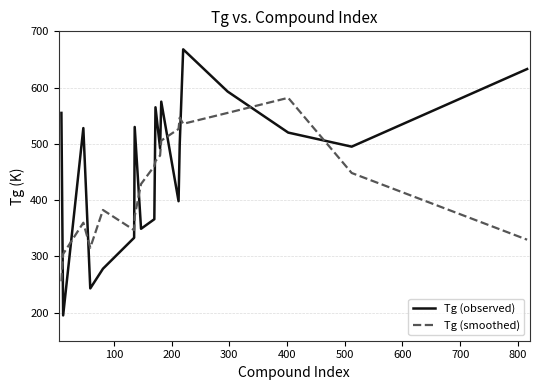

Rank the series by their maximum value, from lowest to highest.

Tg (smoothed), Tg (observed)